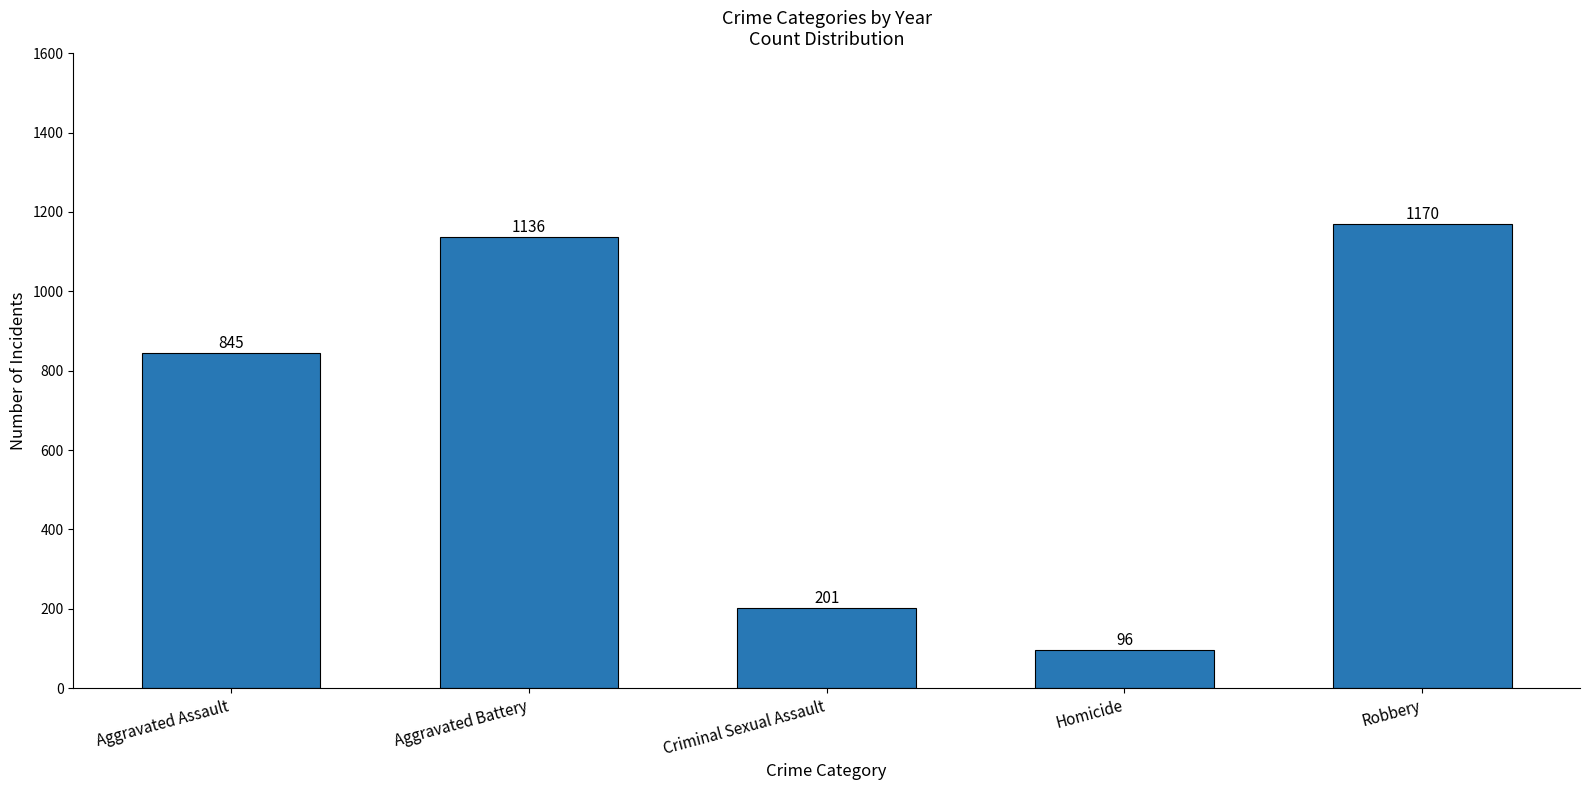

Which has a higher value, Aggravated Battery or Criminal Sexual Assault?

Aggravated Battery